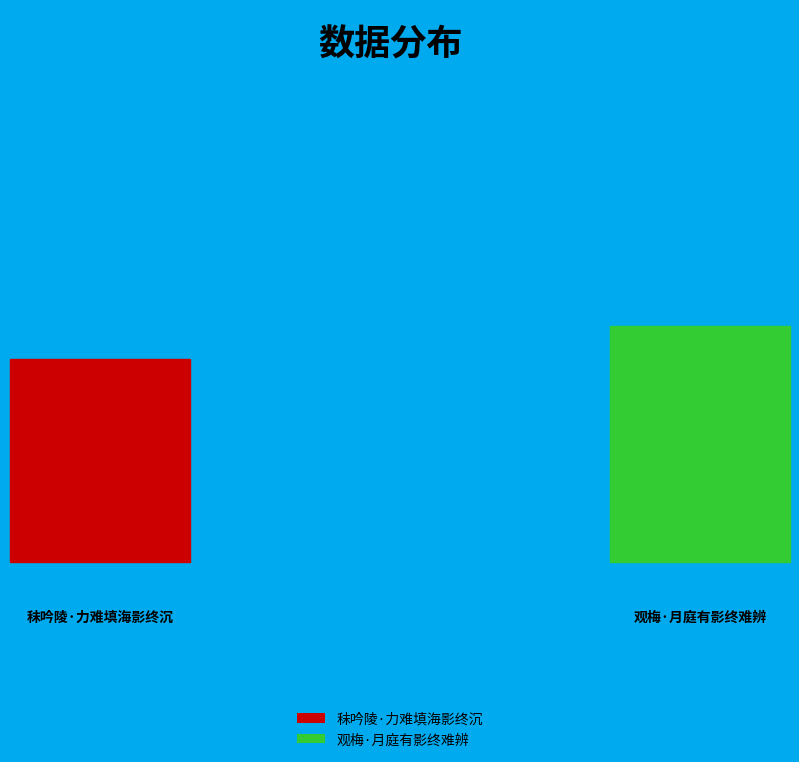

Is it true that 秣吟陵·力难填海影终沉 is 37% of the pie?

False